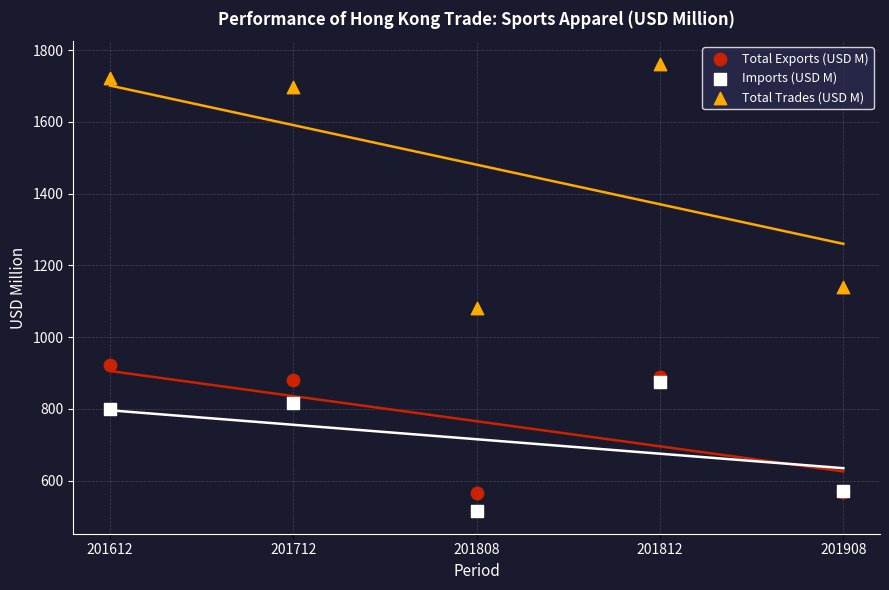

In the Imports (USD M) series, what Y value is closest to 694?

800.6